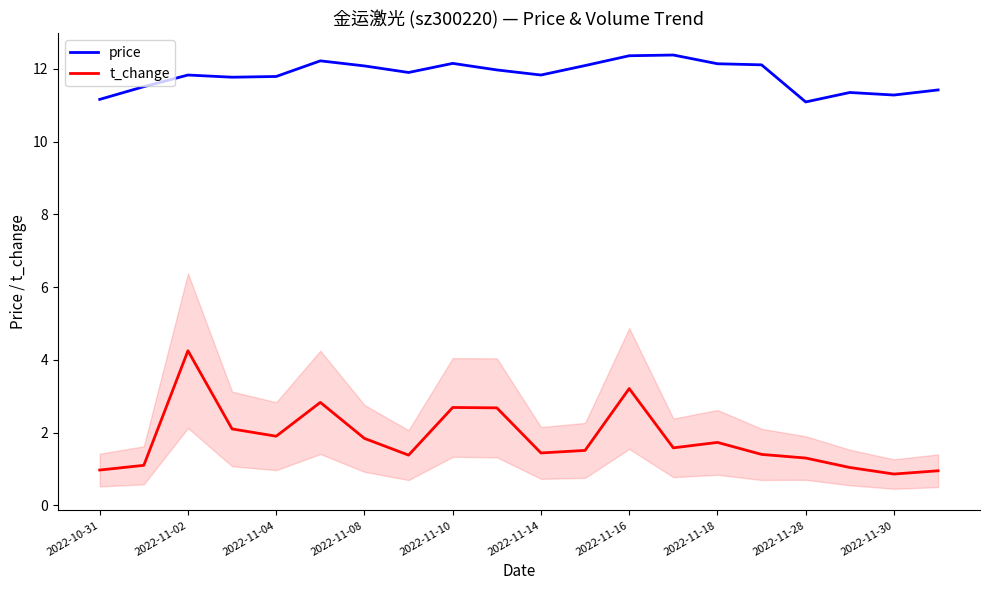

List the series in order of their overall mean, highest first.

price, t_change